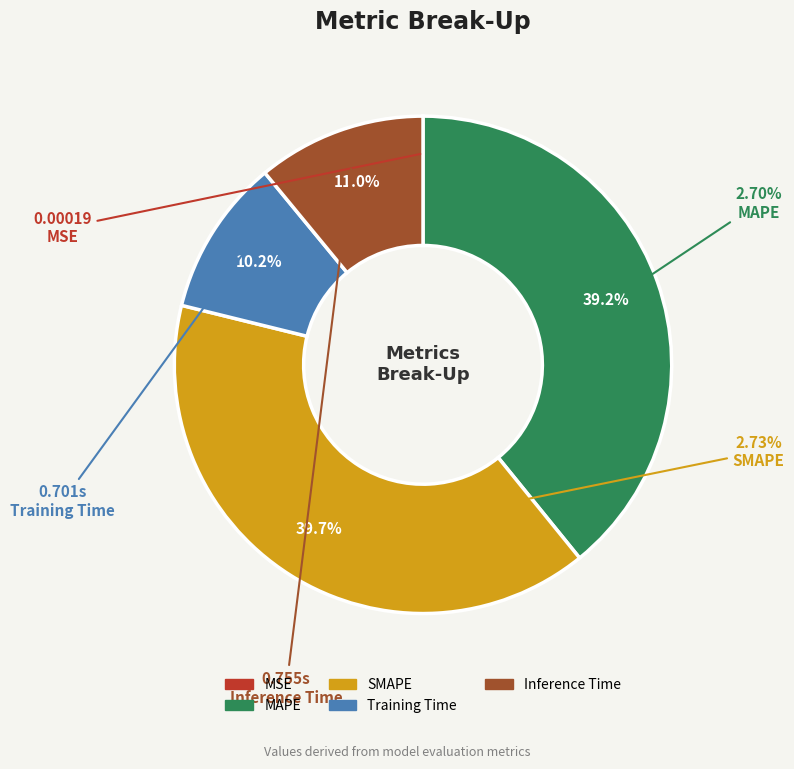

To the nearest percent, what is the difference between the largest and smallest slice percentages?

40%